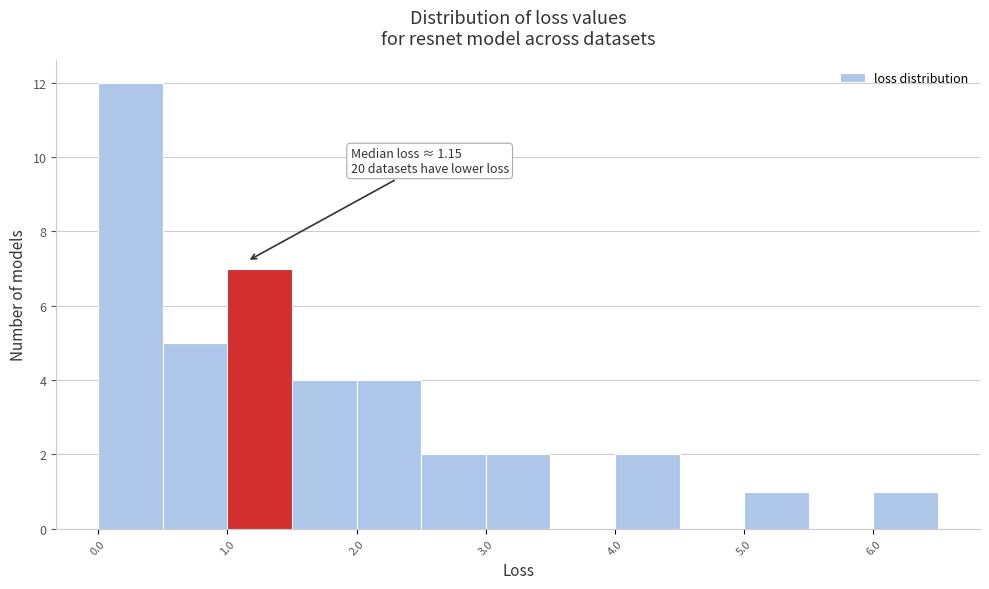

Which range on the x-axis has the tallest bar?

0.0 to 0.5